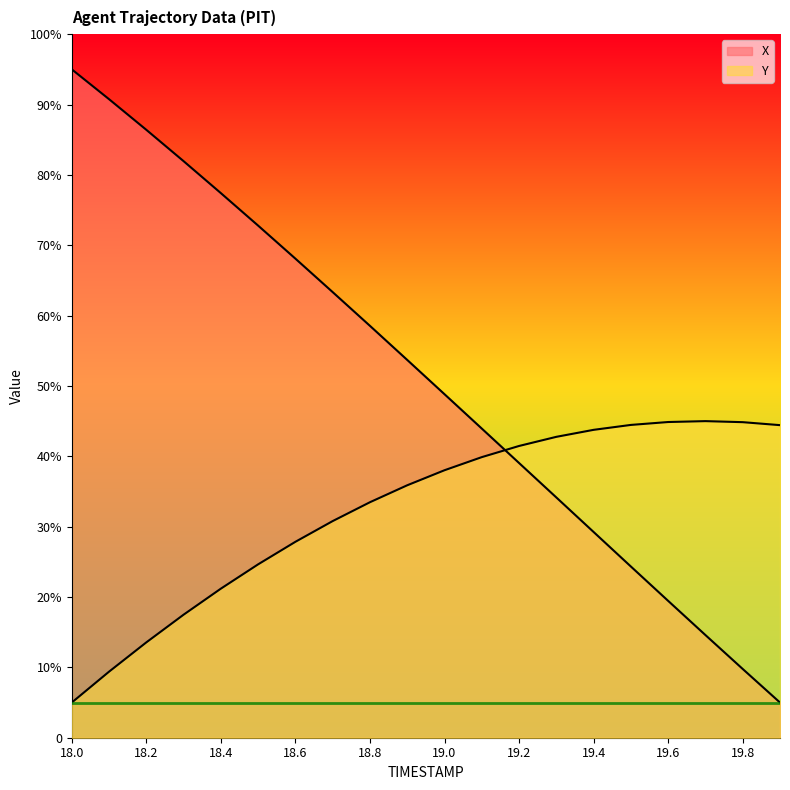

What is the total value across all series at 19.2?

80.5